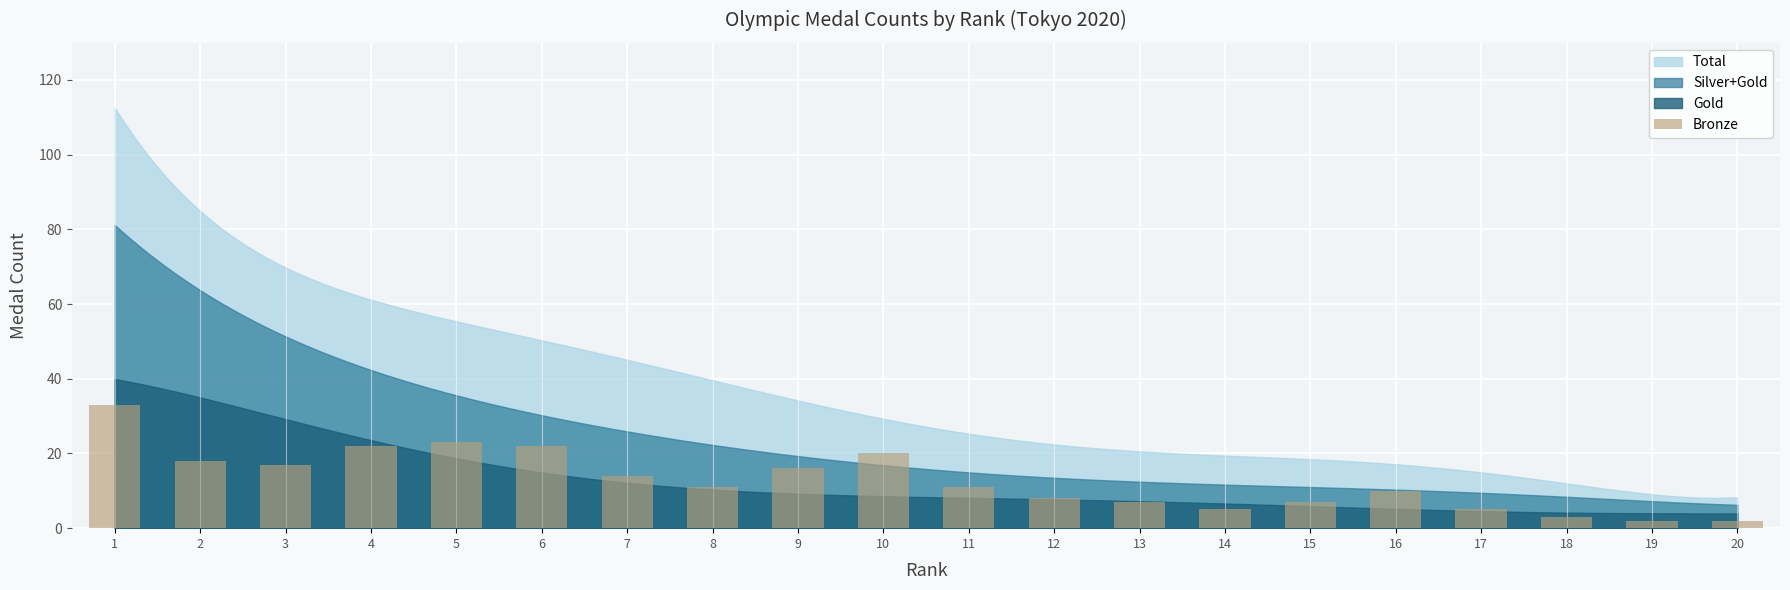

Which label corresponds to the largest value in the chart?

1